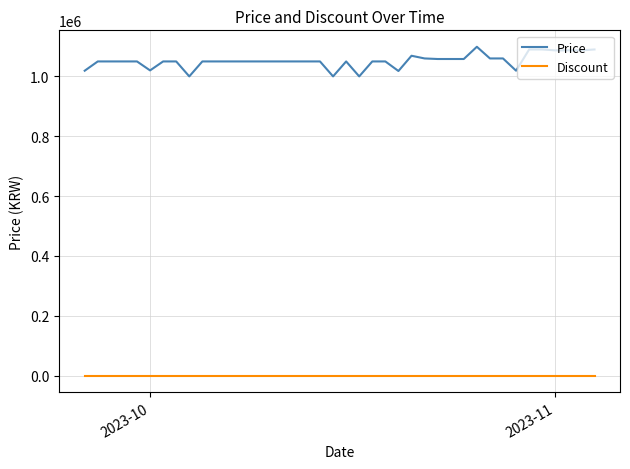

What is the difference between the maximum and minimum values in the Price series?

99000